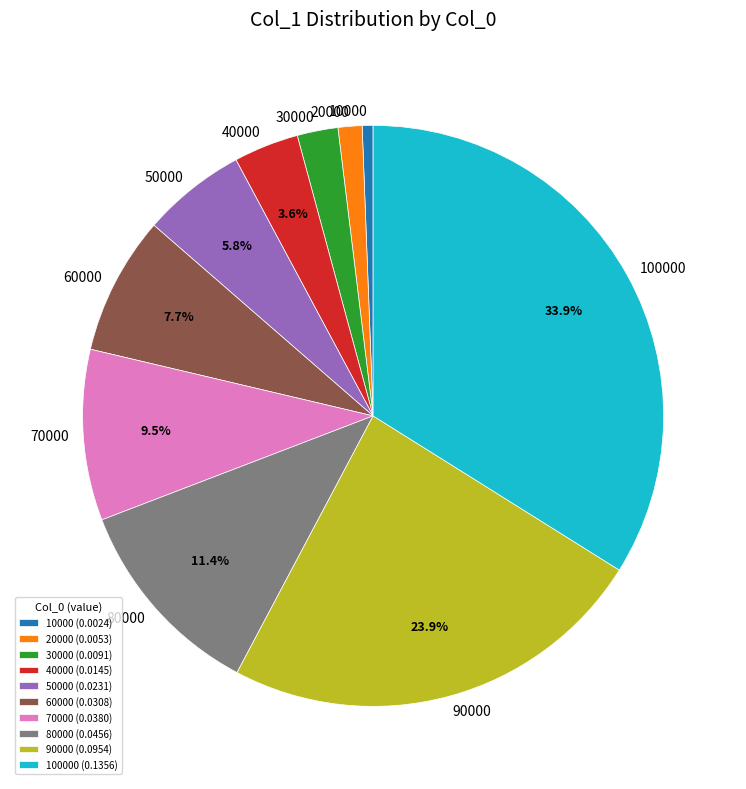

Which has a higher value, 40000 or 70000?

70000